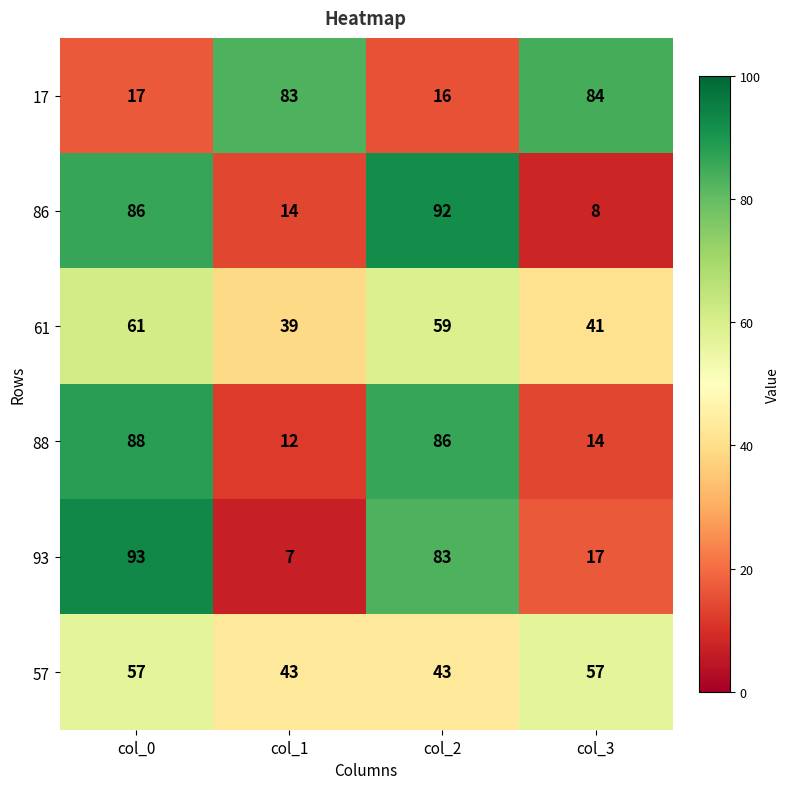

Rank the categories by 17 value from lowest to highest.

col_2, col_0, col_1, col_3